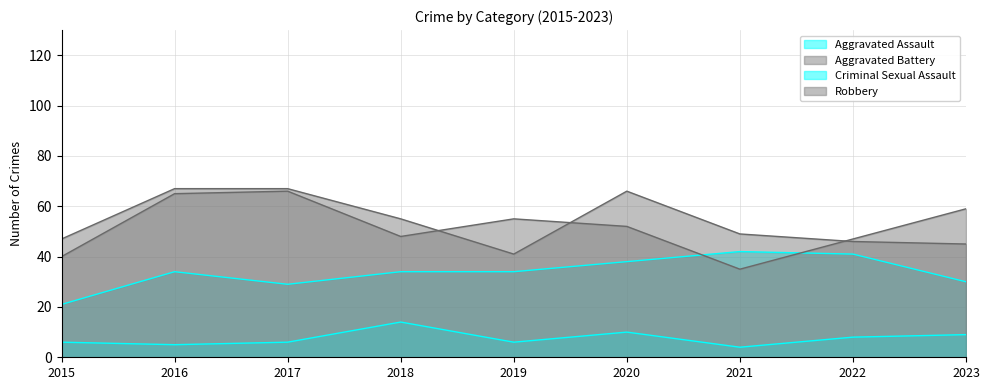

Count the number of data series in this chart.

4